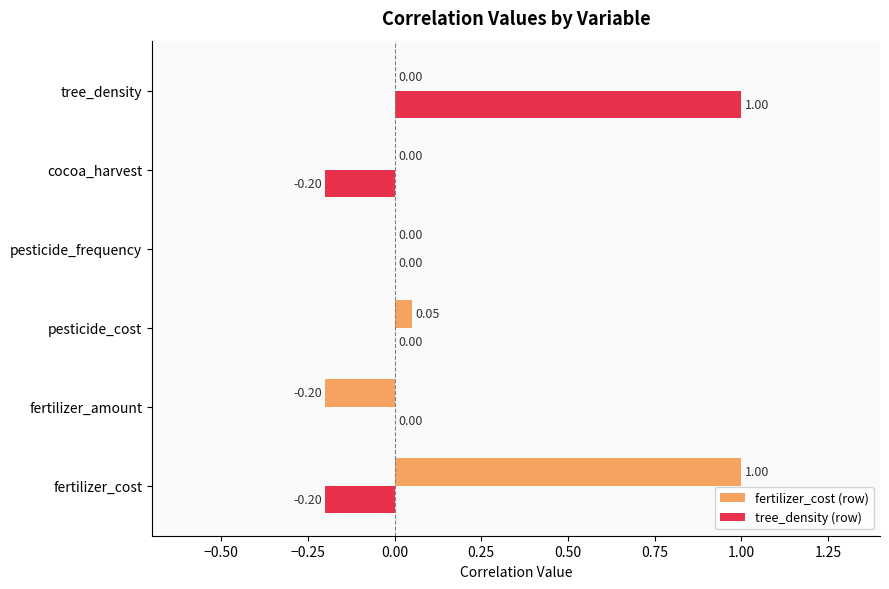

Which category has the highest value in the tree_density (row) series?

tree_density